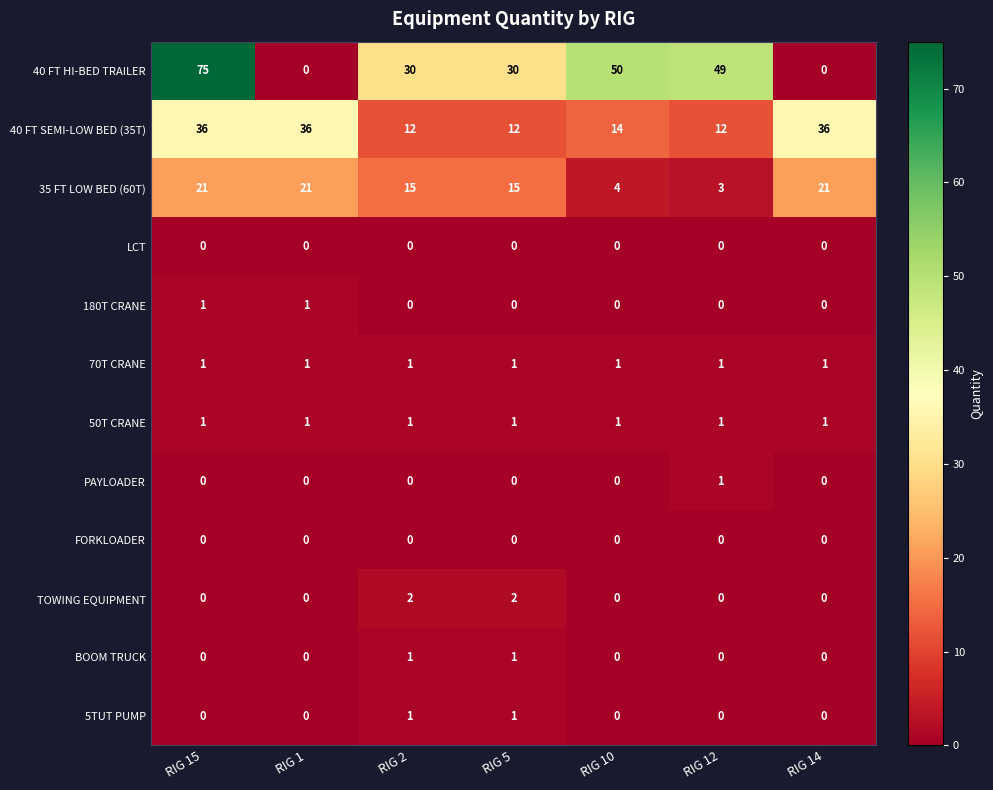

What is the maximum value for 40 FT SEMI-LOW BED (35T)?

36